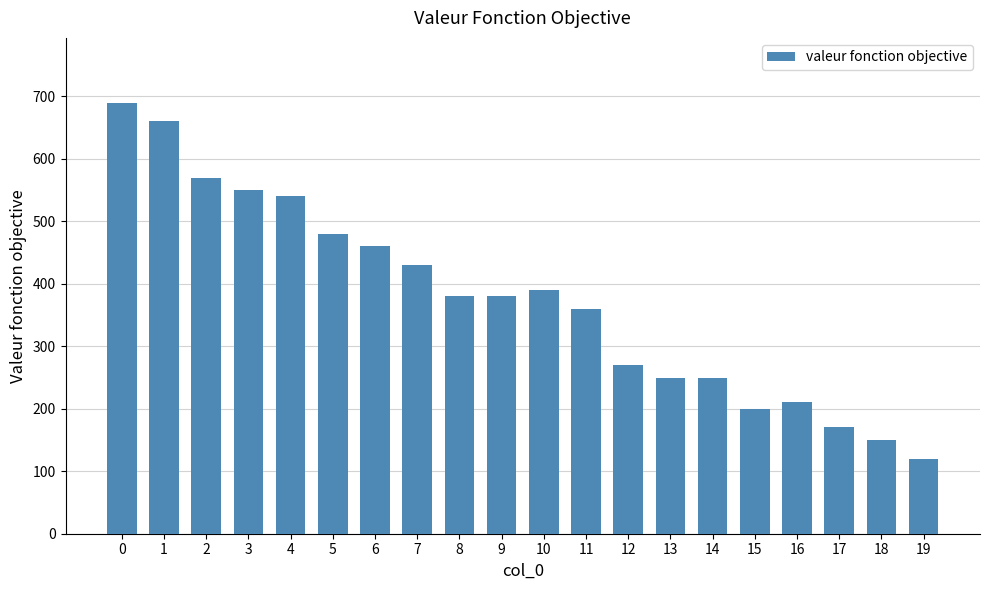

What is the difference between the values at 6 and 7?

30